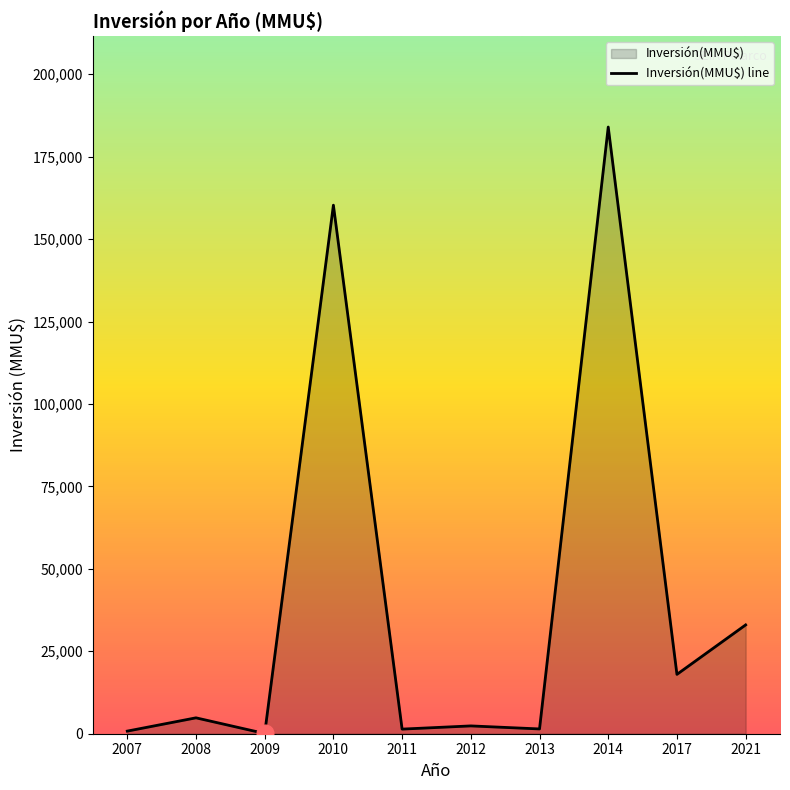

The chart shows a value of 17731 at 2021. True or false?

False